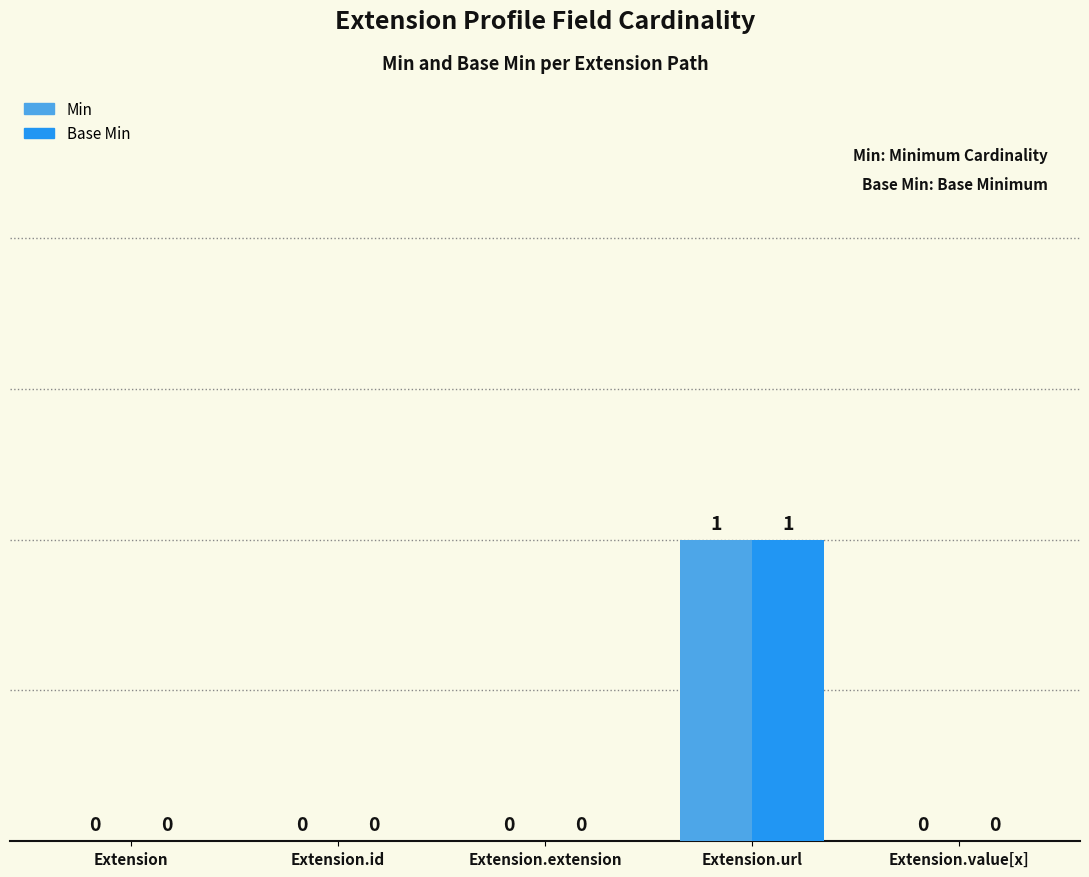

At which category is the sum across all series the highest?

Extension.url